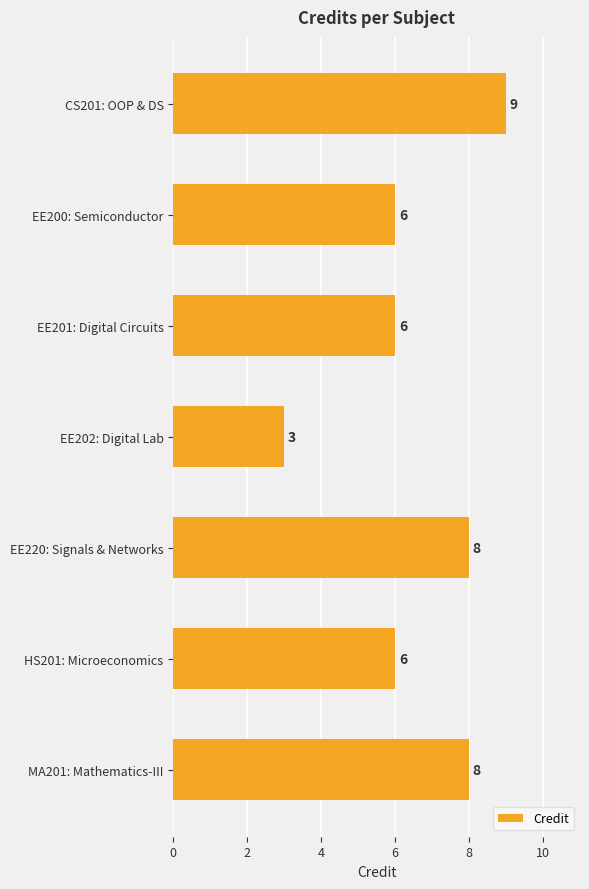

How many values are below 6?

1